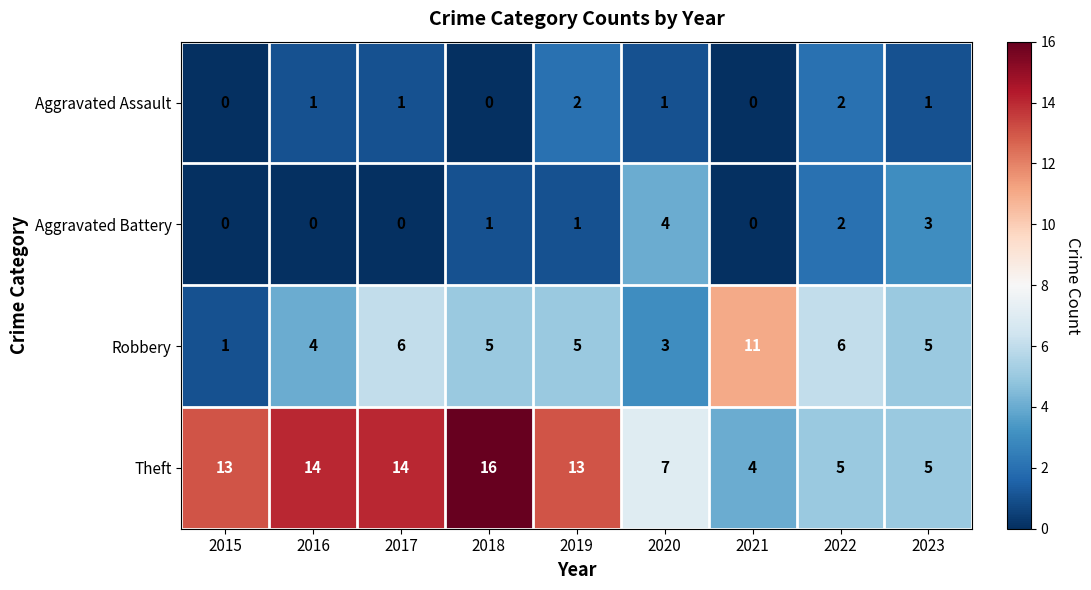

Count the number of categories in the chart.

9